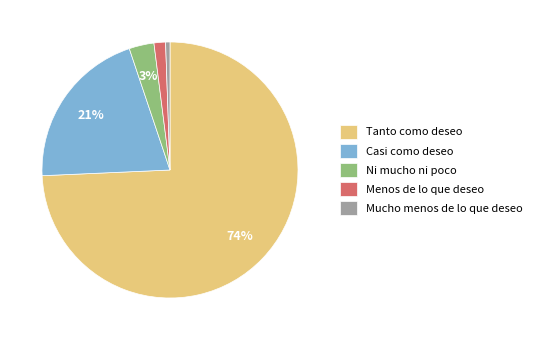

Which has a higher value, Menos de lo que deseo or Ni mucho ni poco?

Ni mucho ni poco